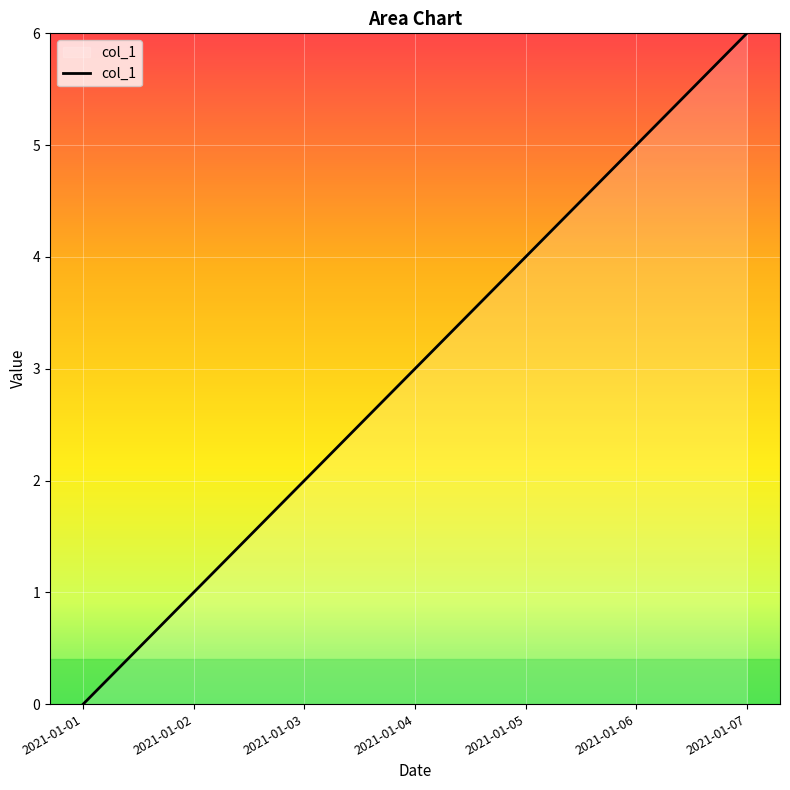

How many values are between 1 and 5?

5